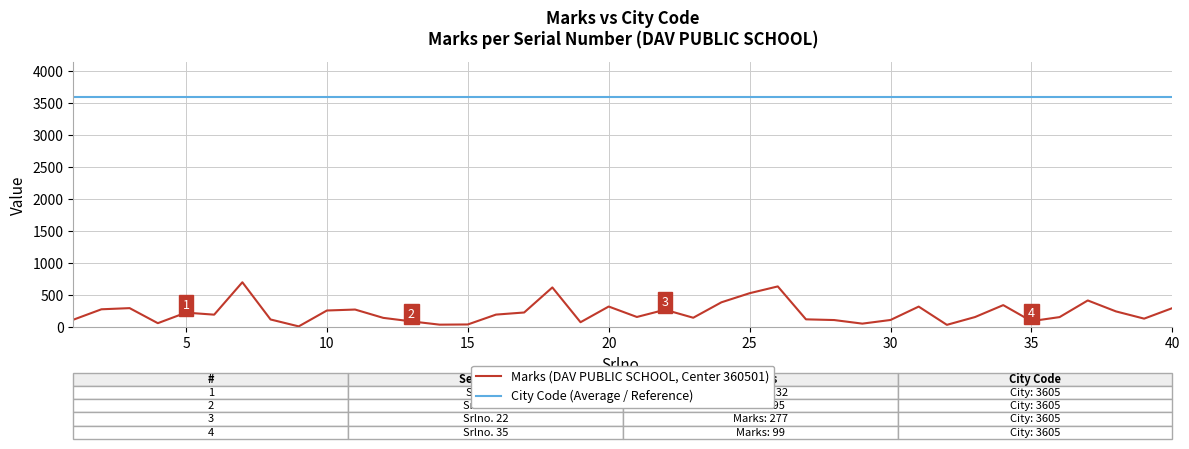

Rank the series by their average value, from lowest to highest.

Marks (DAV PUBLIC SCHOOL, Center 360501), City Code (Average / Reference)